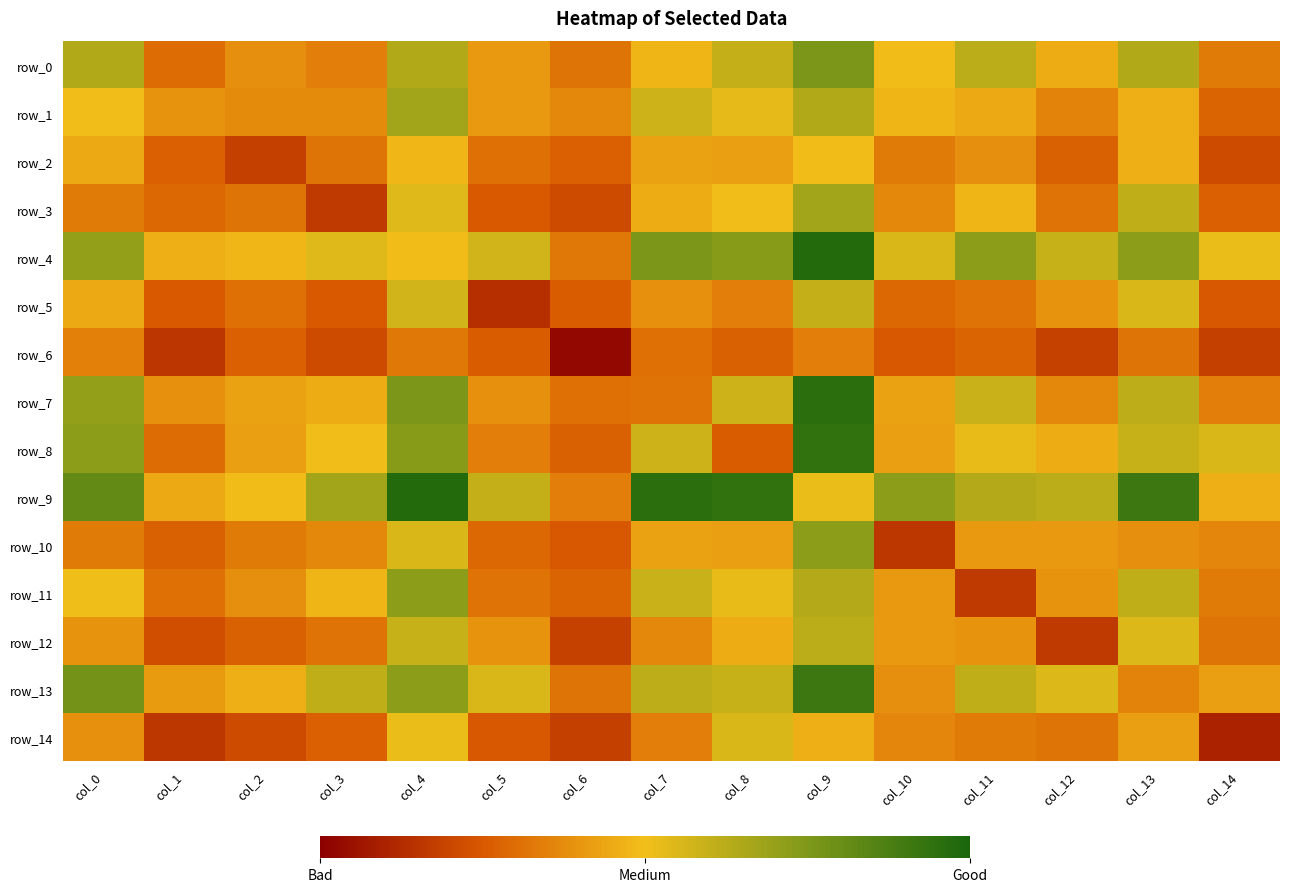

How many data points does each series have?

15